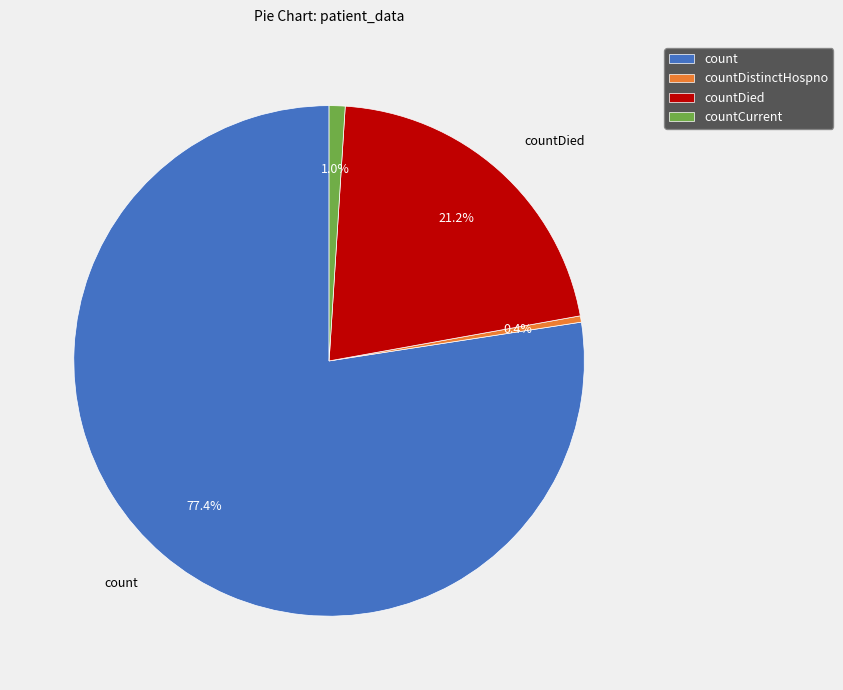

What percentage is NOT represented by countDistinctHospno?

99.6%